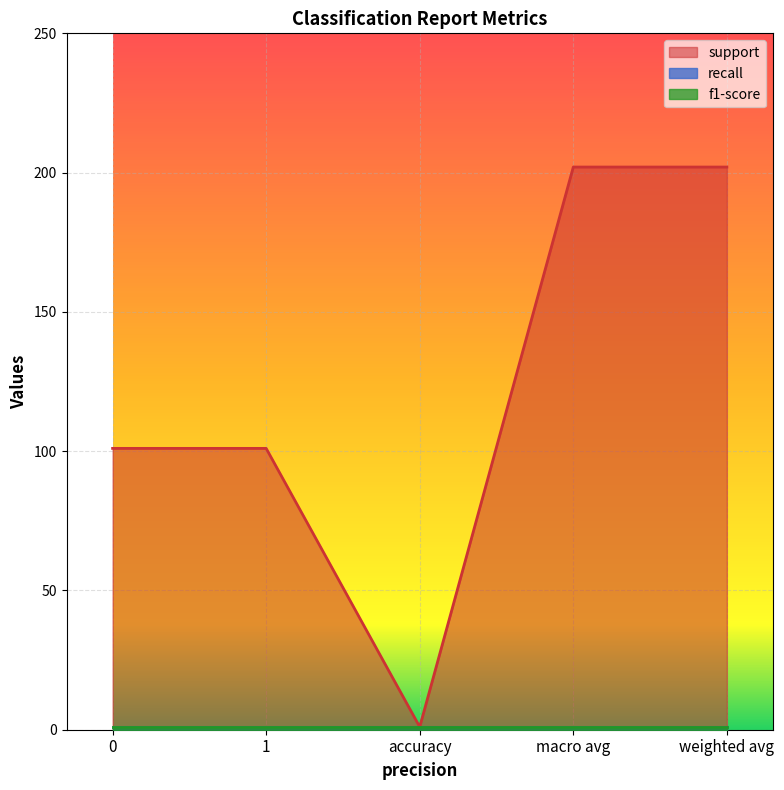

True or false: f1-score has a value of 1 at 1.

False